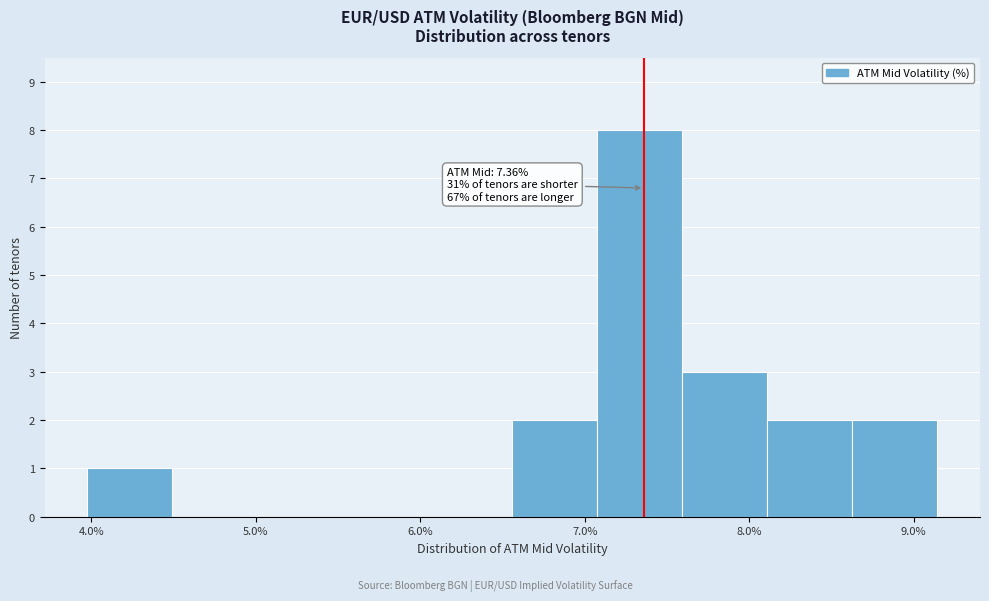

Over which range of the x-axis is the bar tallest?

7.1 to 7.6